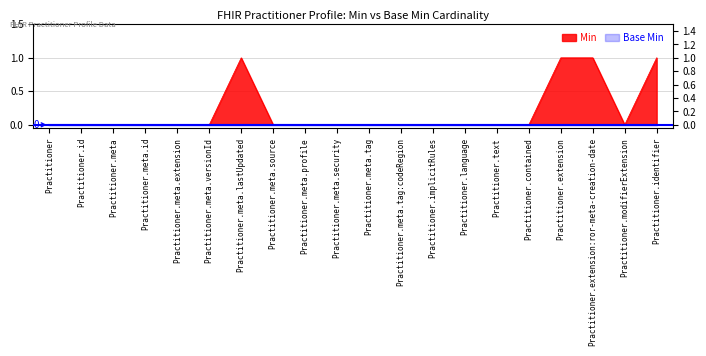

True or false: there are more than 0 points higher than both neighbors.

True